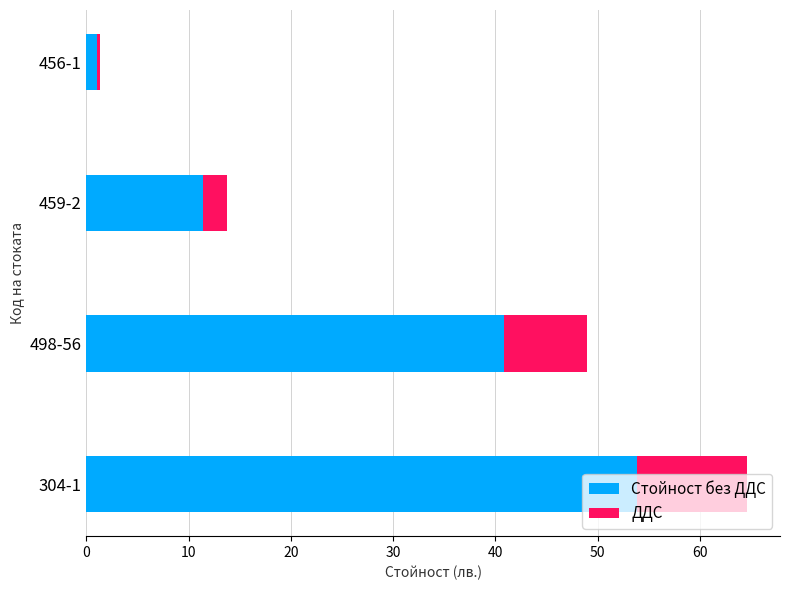

At which category is the sum across all series the highest?

304-1